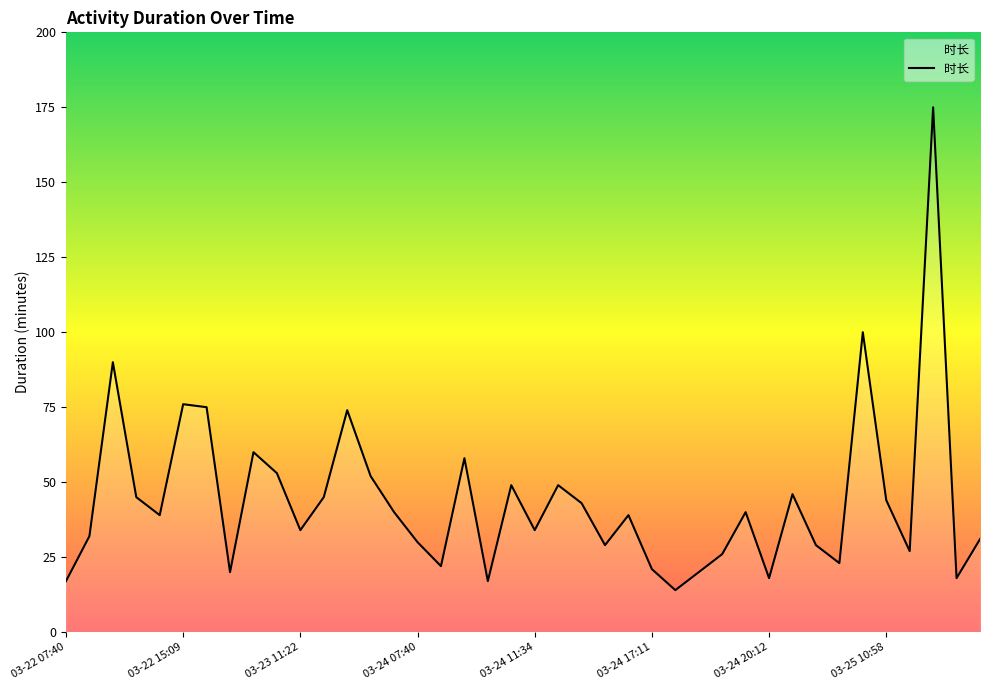

How many lines are shown in the chart?

1